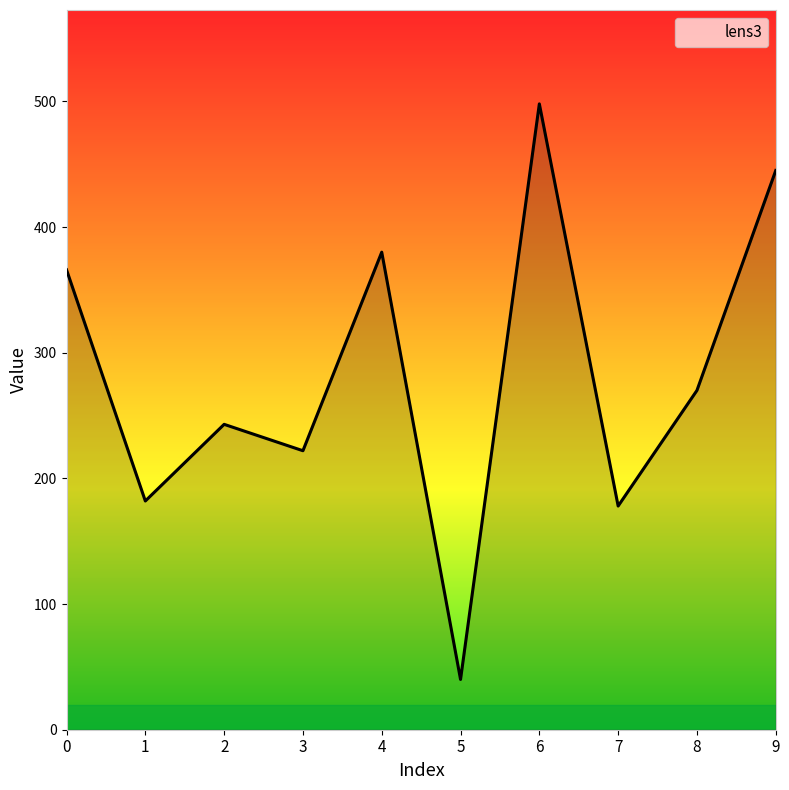

How many categories are shown in the chart?

10